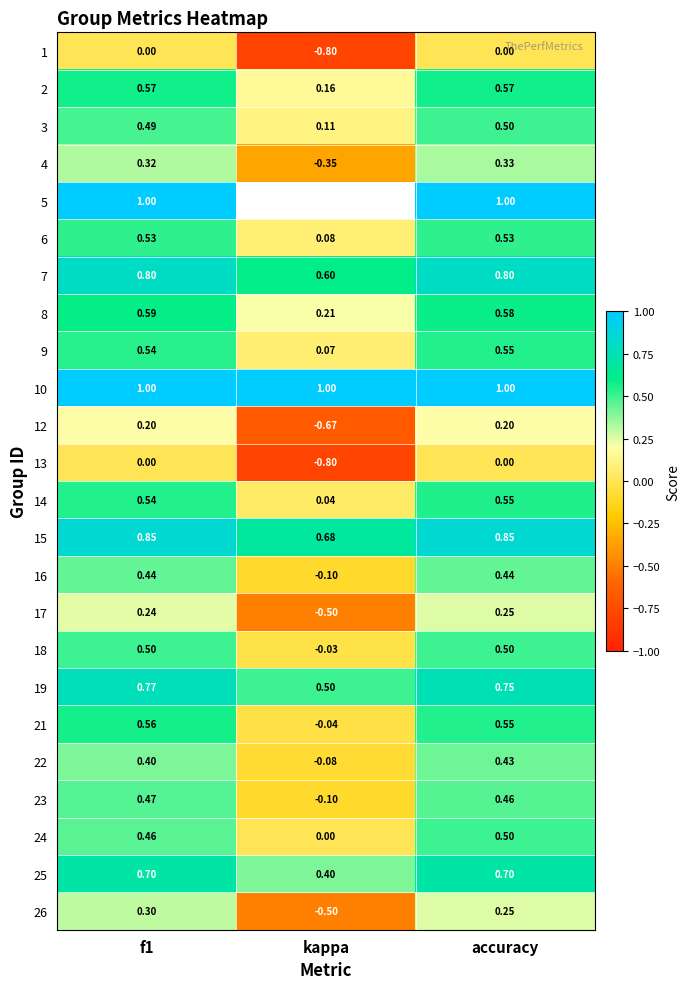

Which category has the lowest value in the 3 series?

kappa